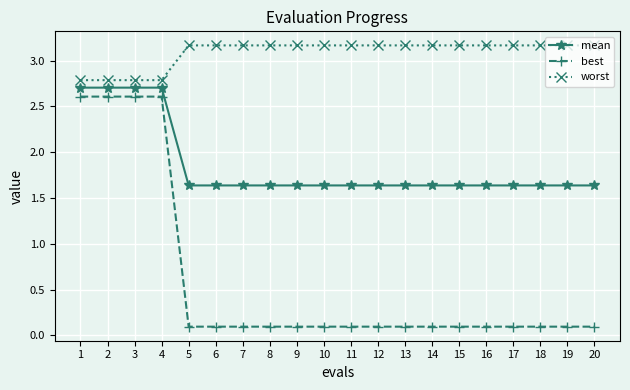

What is the spread (max minus min) of values at 9?

3.1